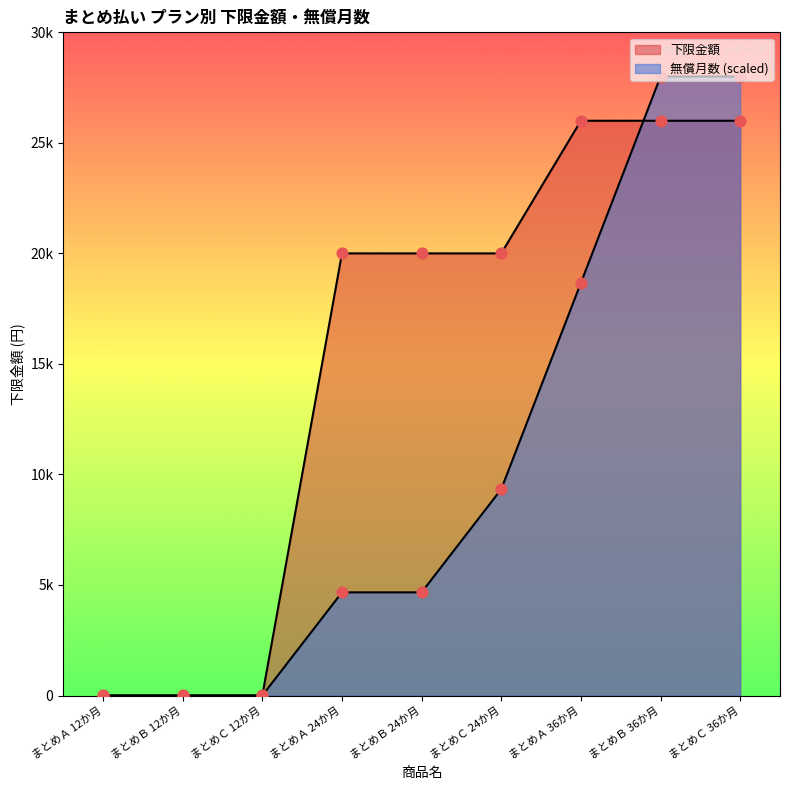

At which category is the sum across all series the highest?

まとめＢ 36か月